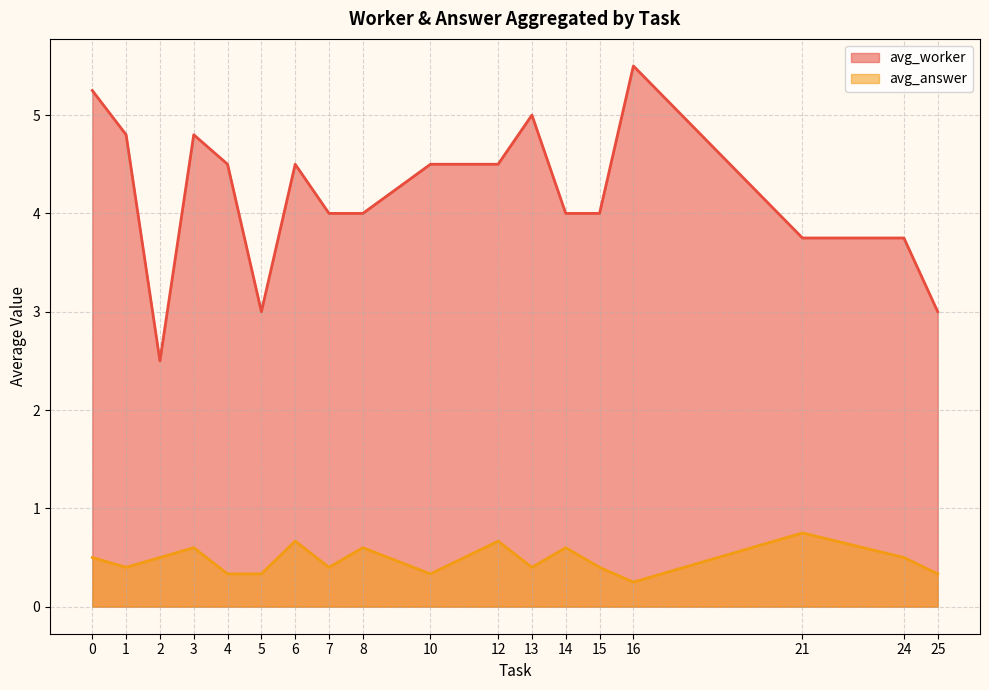

True or false: avg_worker has more than 0 points higher than both neighbors.

True